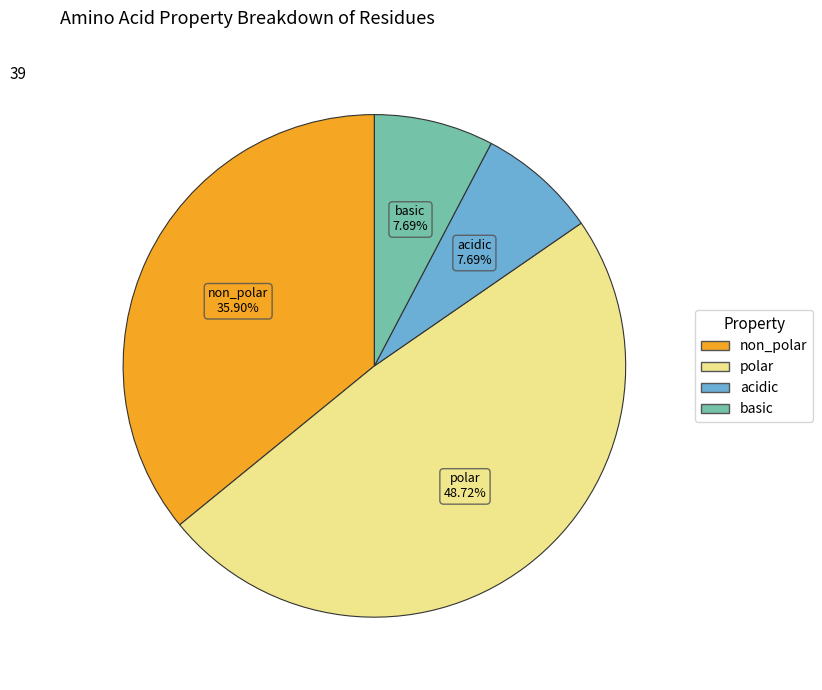

Is the sum of non_polar and polar greater than half?

Yes